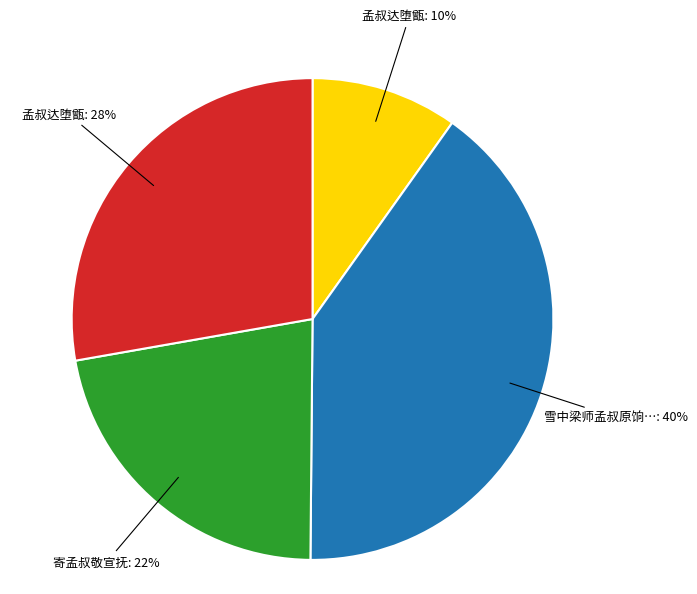

To the nearest percent, what is the difference between the largest and smallest slice percentages?

30%